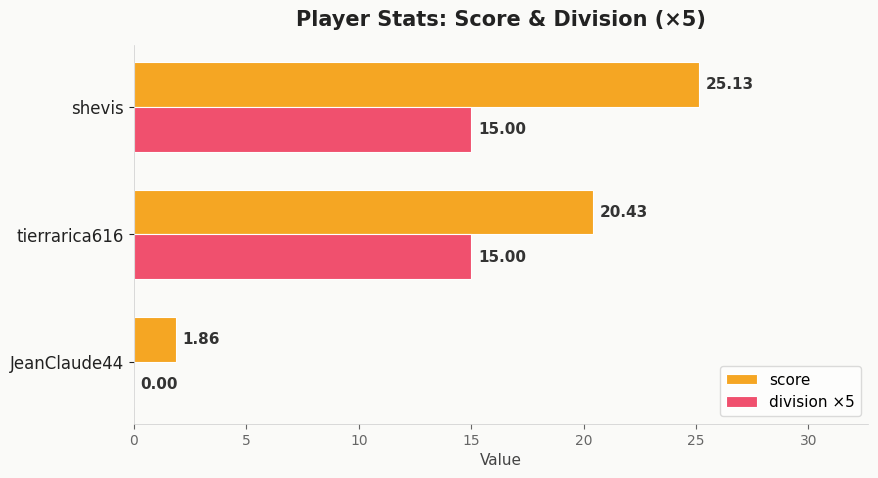

How many distinct data groups are displayed?

2